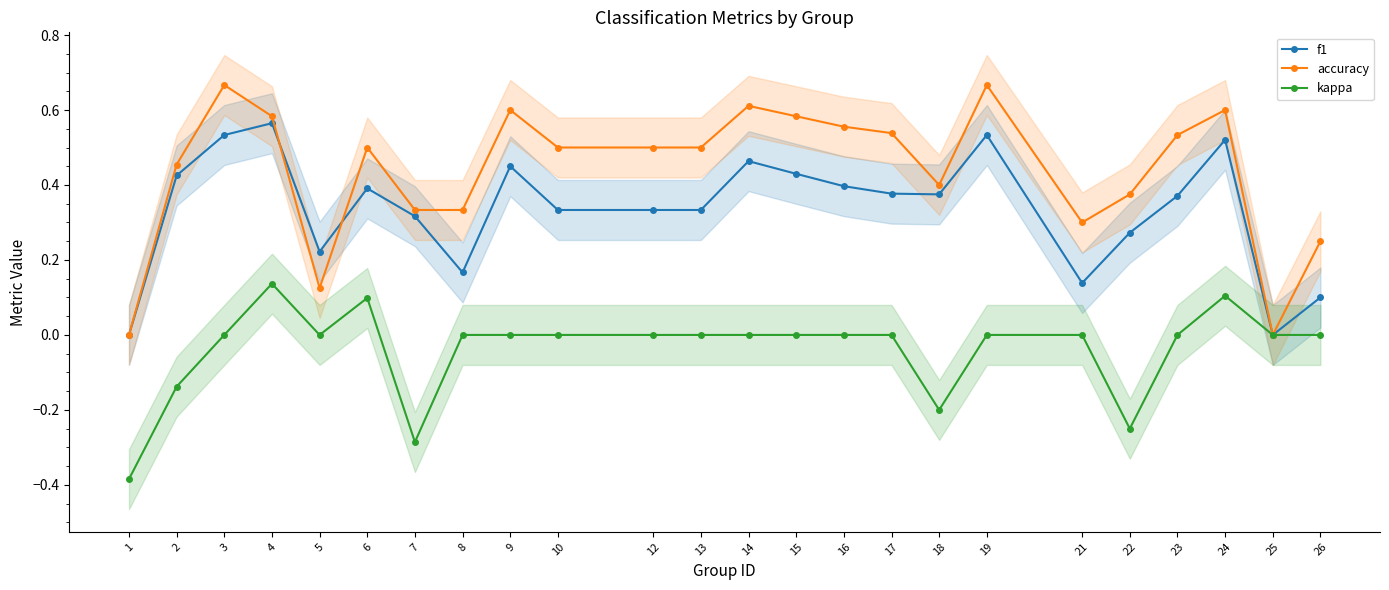

Reading left to right, what are all the values shown in this chart?

f1: 1=0.0	2=0.4	3=0.5	4=0.6	5=0.2	6=0.4	7=0.3	8=0.2	9=0.5	10=0.3	12=0.3	13=0.3	14=0.5	15=0.4	16=0.4	17=0.4	18=0.4	19=0.5	21=0.1	22=0.3	23=0.4	24=0.5	25=0.0	26=0.1
accuracy: 1=0.0	2=0.5	3=0.7	4=0.6	5=0.1	6=0.5	7=0.3	8=0.3	9=0.6	10=0.5	12=0.5	13=0.5	14=0.6	15=0.6	16=0.6	17=0.5	18=0.4	19=0.7	21=0.3	22=0.4	23=0.5	24=0.6	25=0.0	26=0.2
kappa: 1=-0.4	2=-0.1	3=0.0	4=0.1	5=0.0	6=0.1	7=-0.3	8=0.0	9=0.0	10=0.0	12=0.0	13=0.0	14=0.0	15=0.0	16=0.0	17=0.0	18=-0.2	19=0.0	21=0.0	22=-0.2	23=0.0	24=0.1	25=0.0	26=0.0